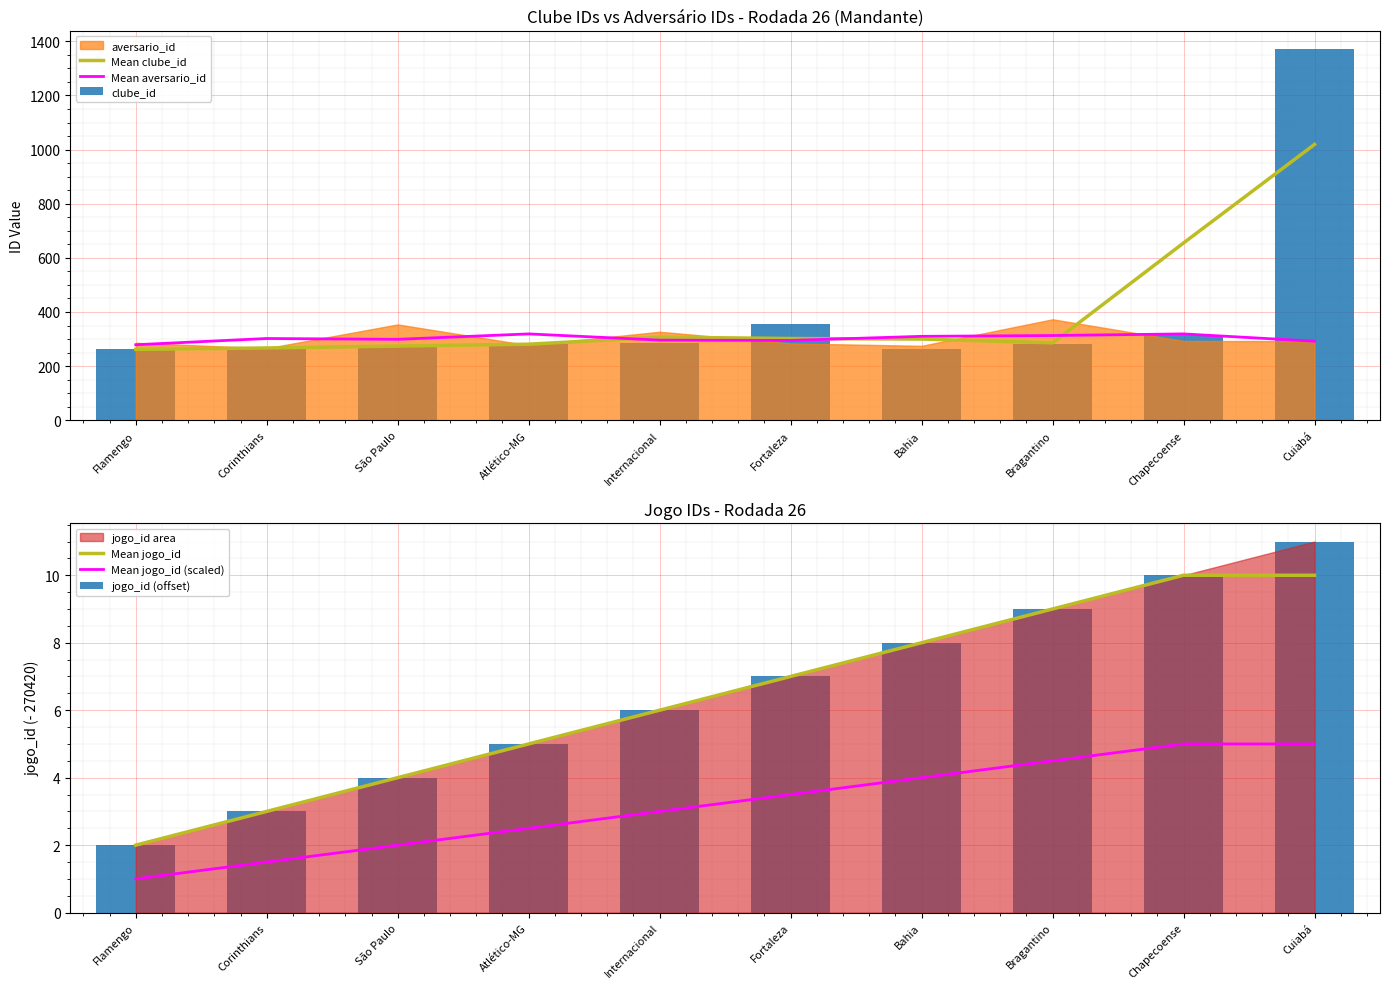

What is the total value across all series at Bahia?

895.0